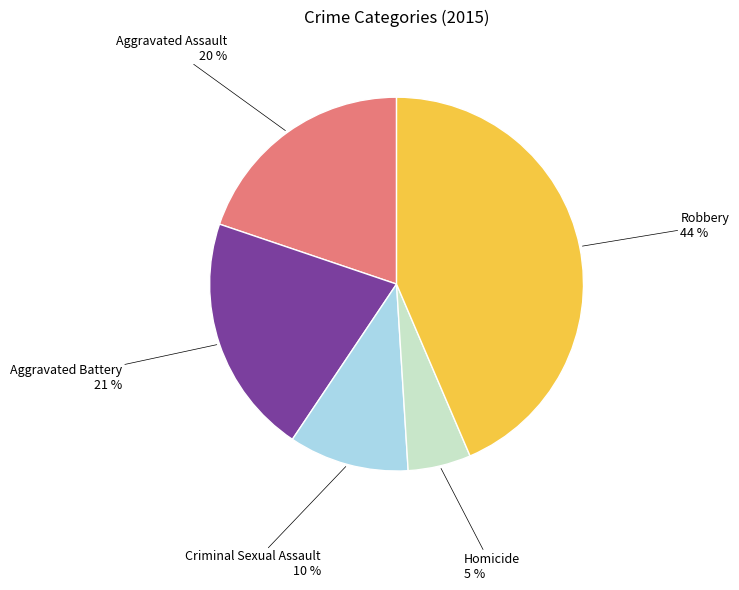

Is the sum of Homicide and Aggravated Battery greater than half?

No